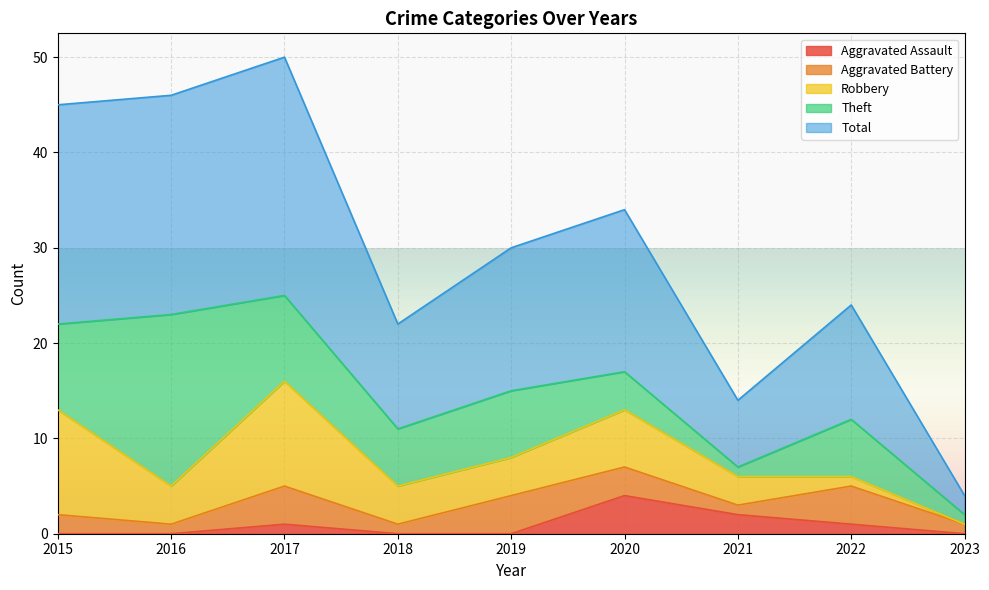

The value of Aggravated Battery at 2021 is 1. True or false?

True